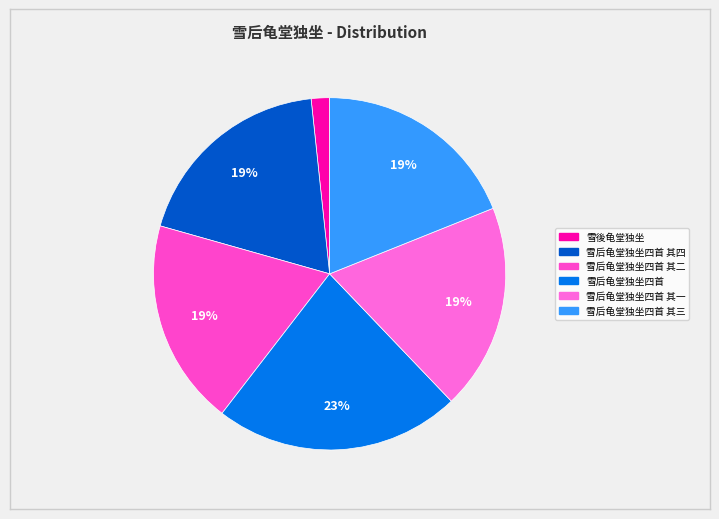

Is there any slice that represents more than half of the pie?

No